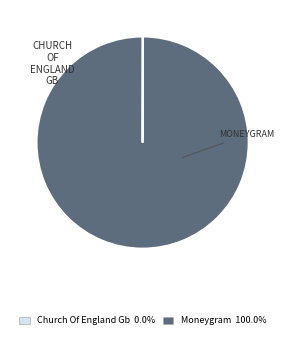

Does any single category account for the majority?

Yes